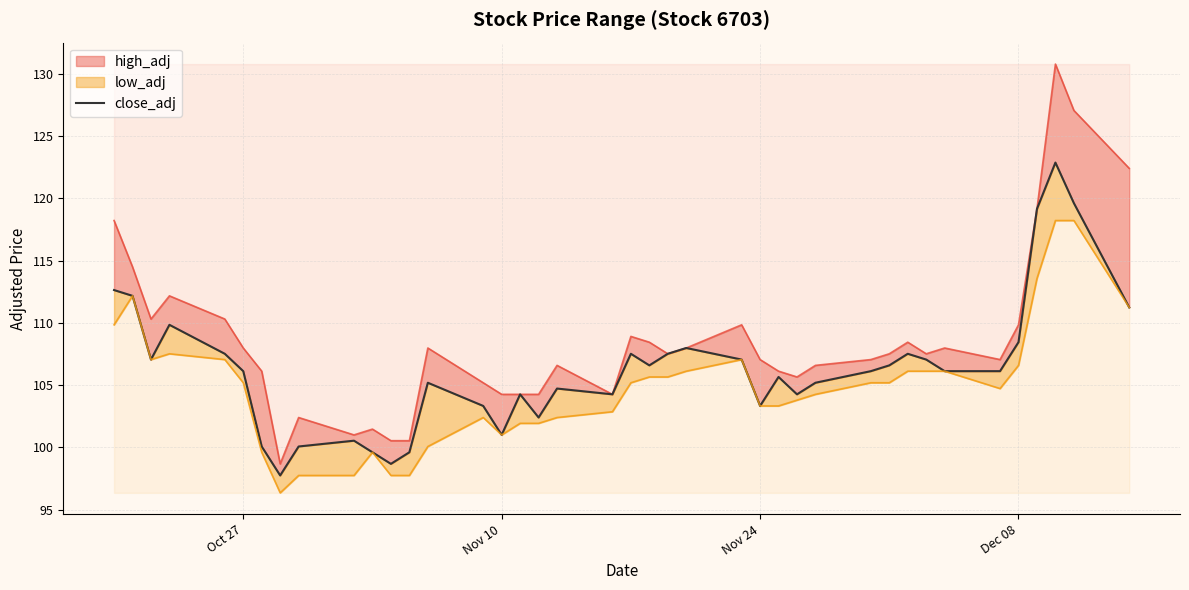

Reading left to right, transcribe all the data shown in this chart.

112.6	112.2	107.1	109.9	107.5	106.1	100.1	97.8	100.1	100.5	99.6	98.7	99.6	105.2	103.3	101.0	104.3	102.4	104.7	104.3	107.5	106.6	107.5	108.0	107.1	103.3	105.7	104.3	105.2	106.1	106.6	107.5	107.1	106.1	106.1	108.5	119.2	122.9	119.6	111.2